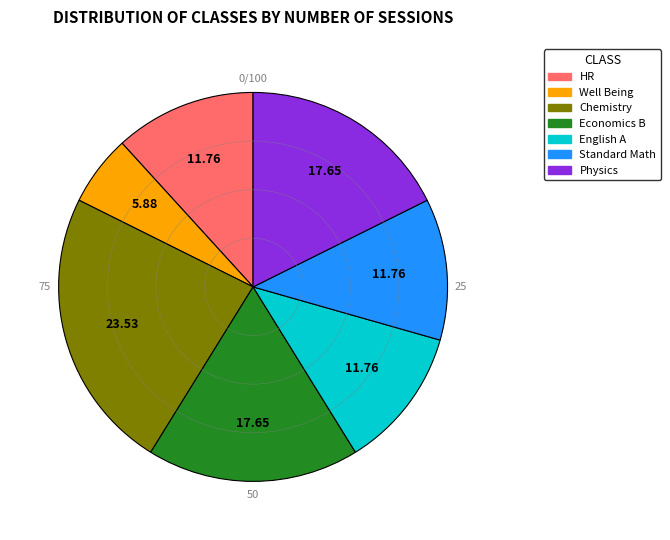

Which category has the smallest portion of the pie?

Well Being